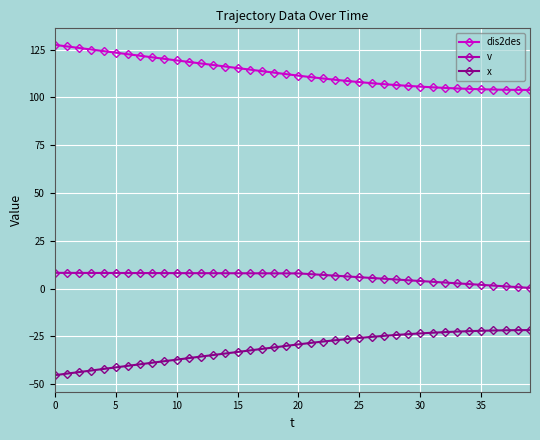

What is the value of the v point at the 26th from the left?

5.9